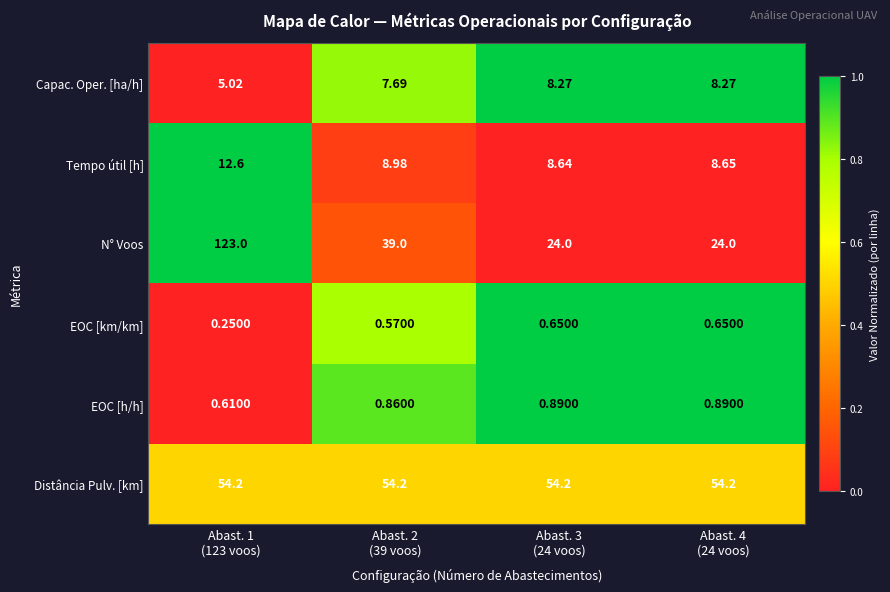

Which series has the widest spread of values?

N° Voos